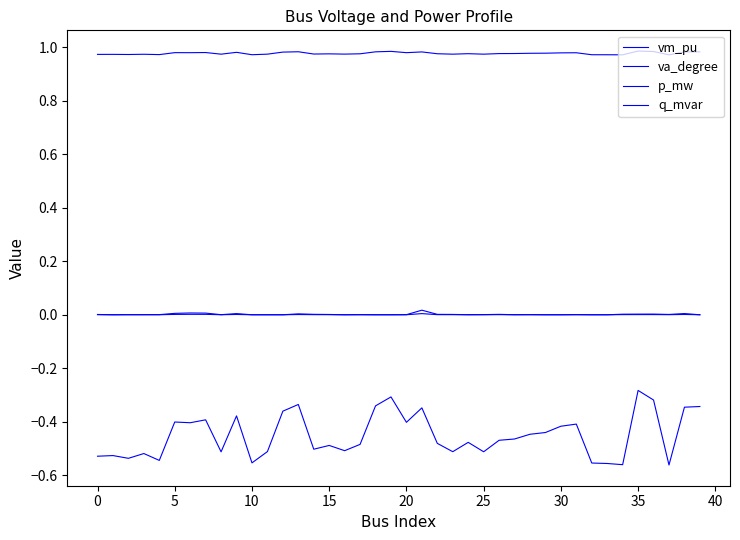

How many lines are shown in the chart?

4